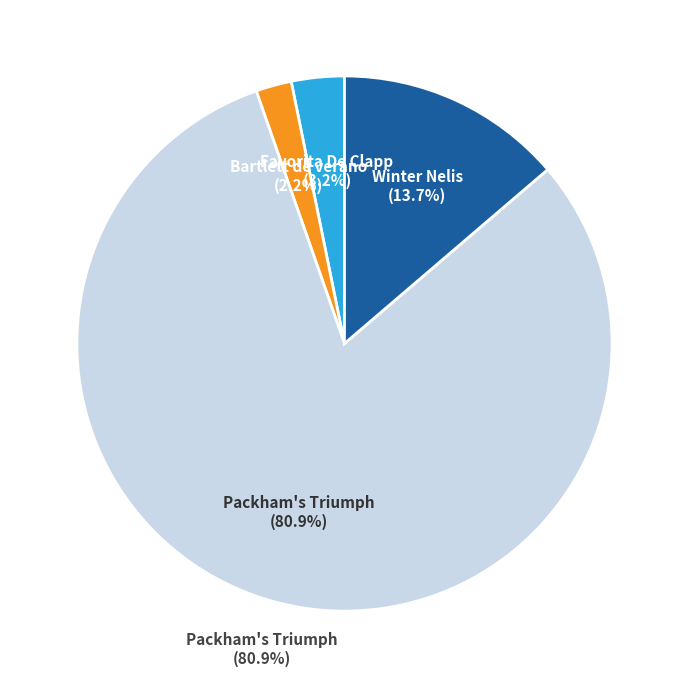

Which has a higher value, Packham's Triumph or Packham's Triumph?

Packham's Triumph